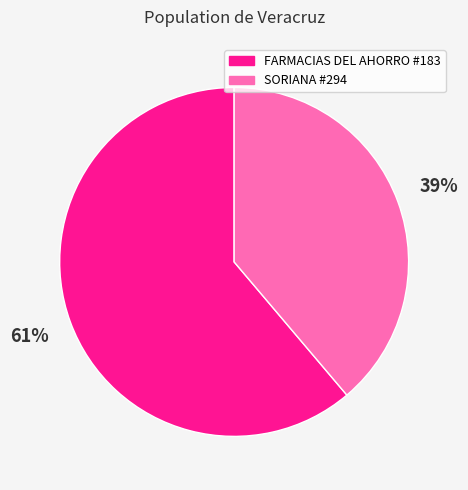

The SORIANA #294 slice represents 52% of the pie. True or false?

False